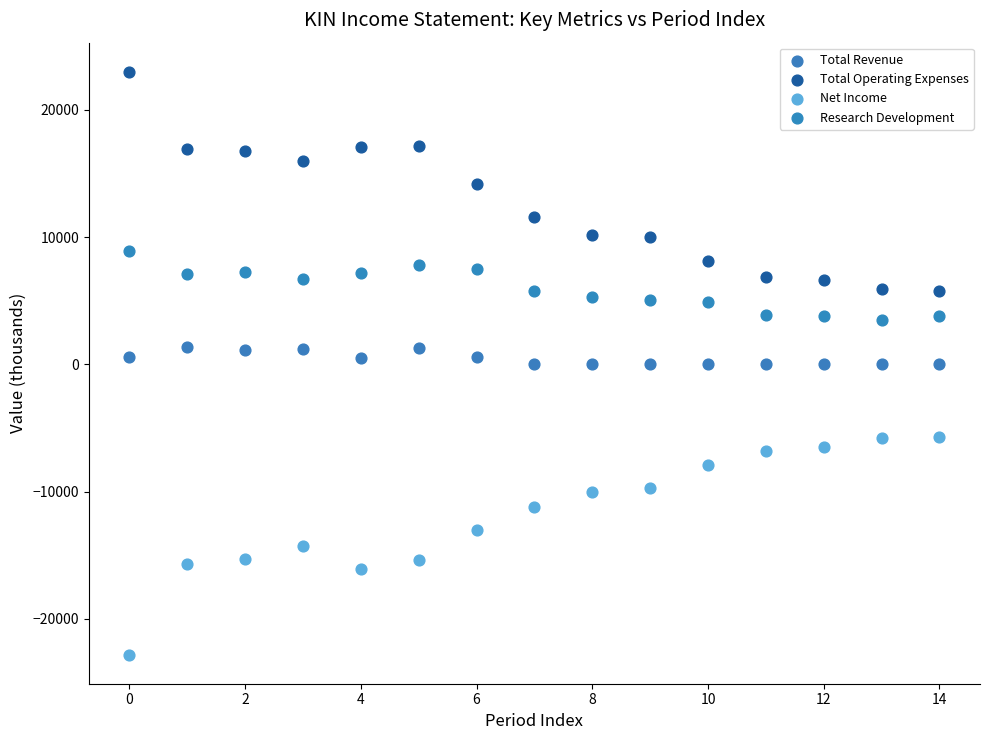

Which series contains the lowest Y value?

Net Income